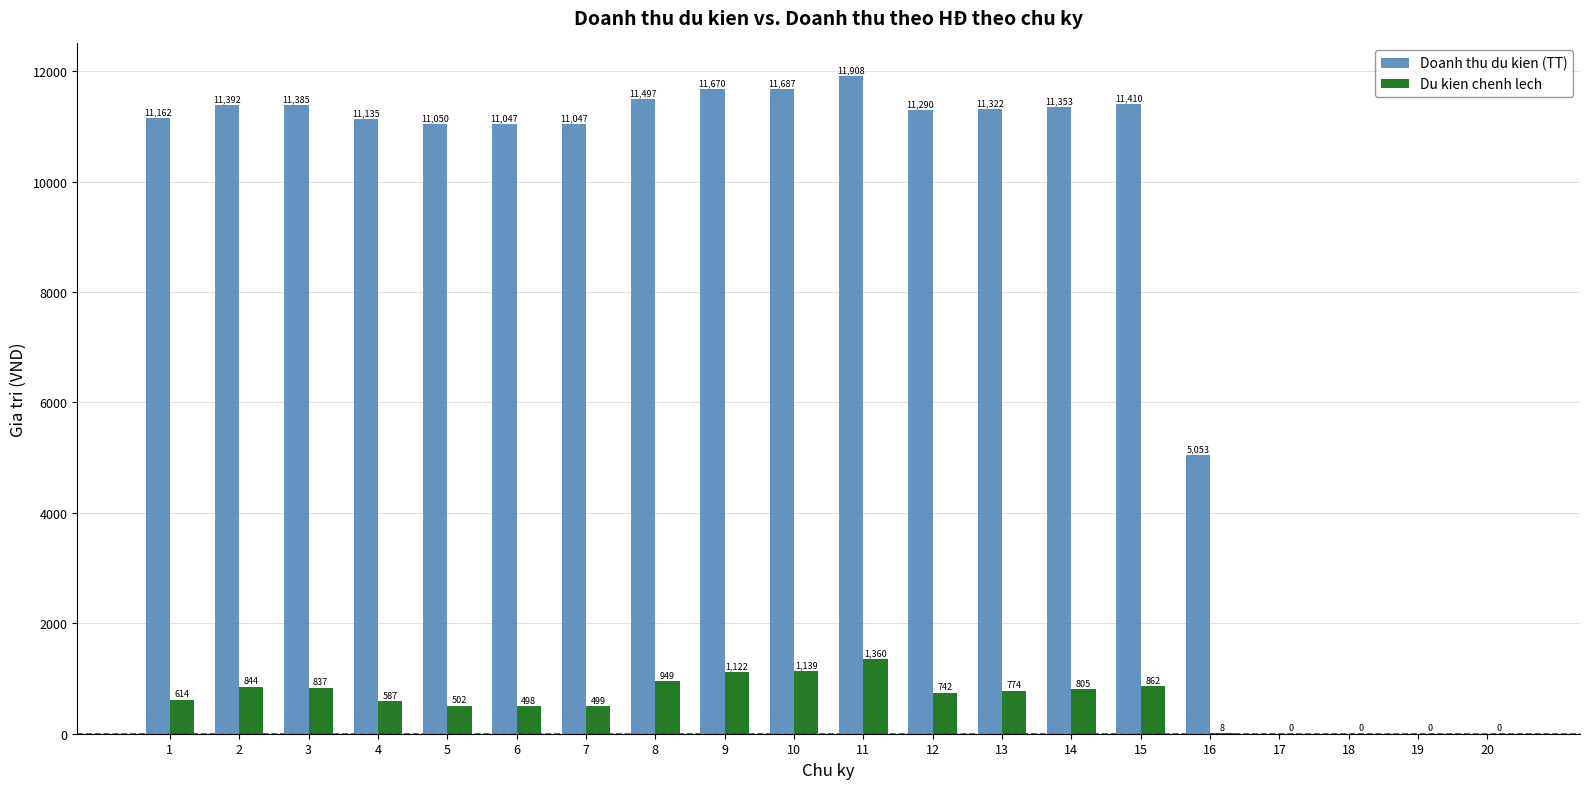

Which series changed the most between 11 and 18?

Doanh thu du kien (TT)